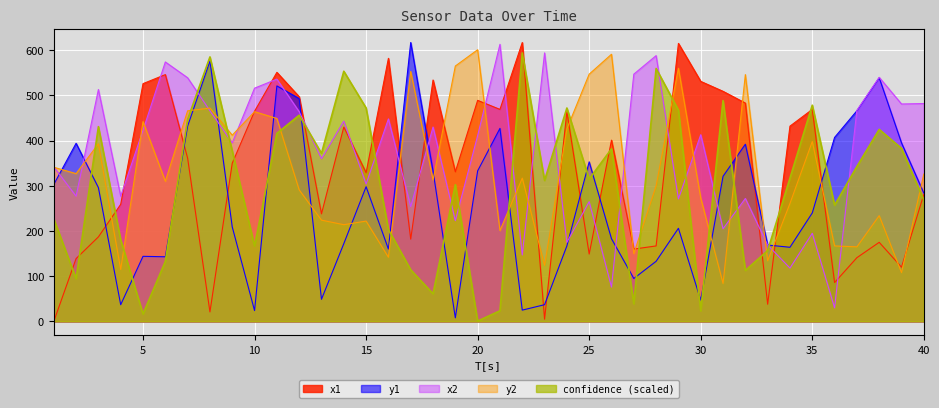

Which category has the lowest value in the y1 series?

19